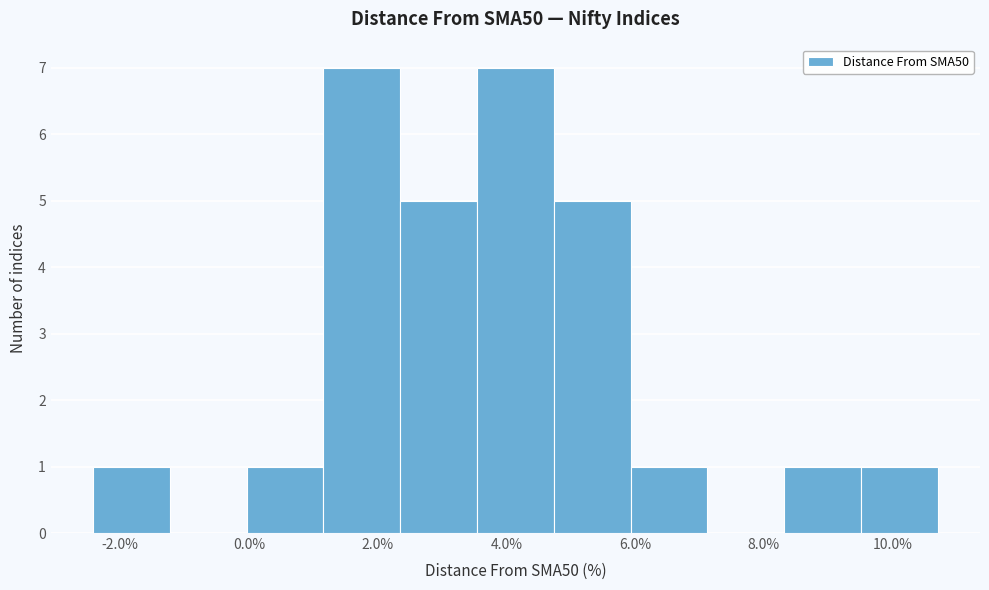

Reading left to right, list every bar in this chart as the range it spans on the x-axis followed by its height. Neither the bar edges nor the heights are printed on the chart, so give them approximately, as read against the axes.

-2.4 to -1.2: 1
-1.2 to 0.0: 0
0.0 to 1.2: 1
1.2 to 2.4: 7
2.4 to 3.6: 5
3.6 to 4.8: 7
4.8 to 6.0: 5
6.0 to 7.2: 1
7.2 to 8.4: 0
8.4 to 9.6: 1
9.6 to 10.8: 1